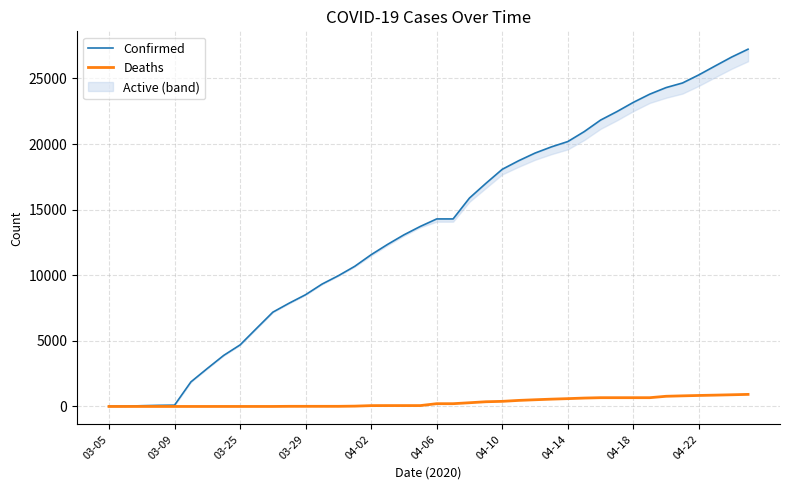

Does the chart display data point markers on the line(s)?

No